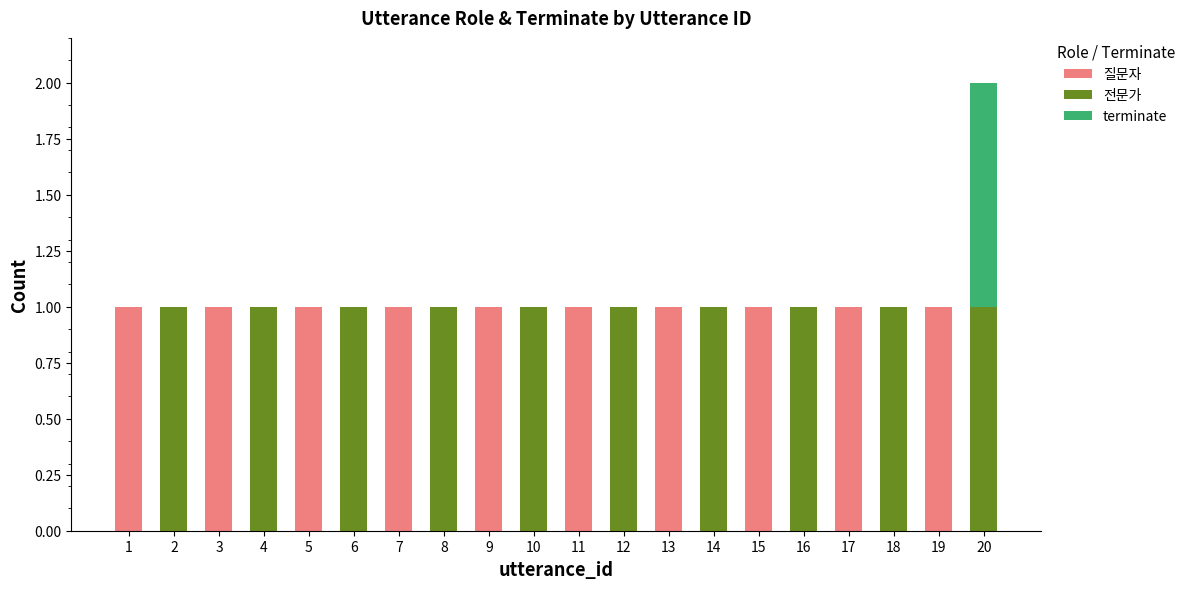

Is it true that 질문자 equals 1 at 15?

True